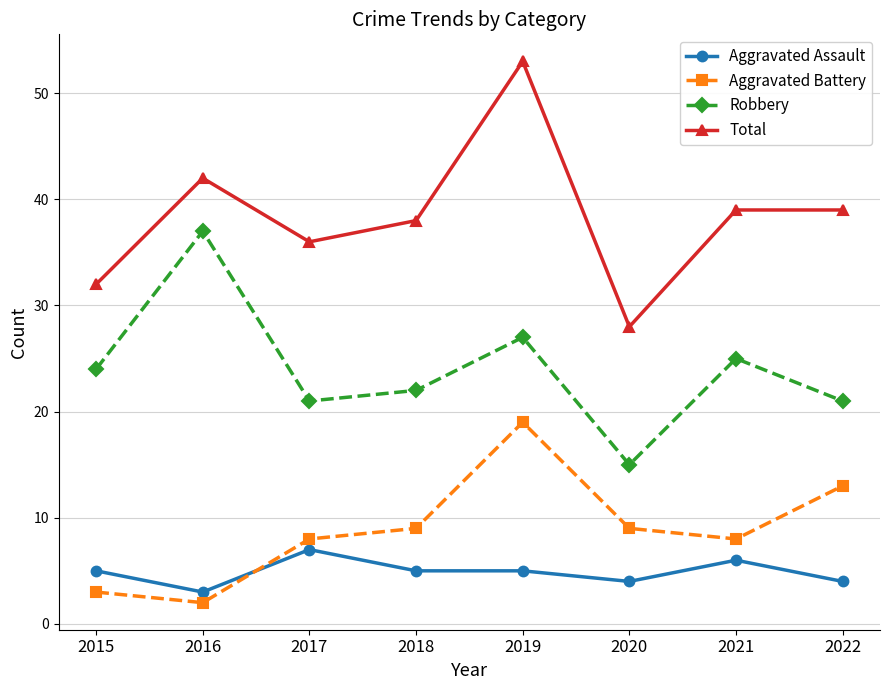

What is the minimum value shown in the chart?

2